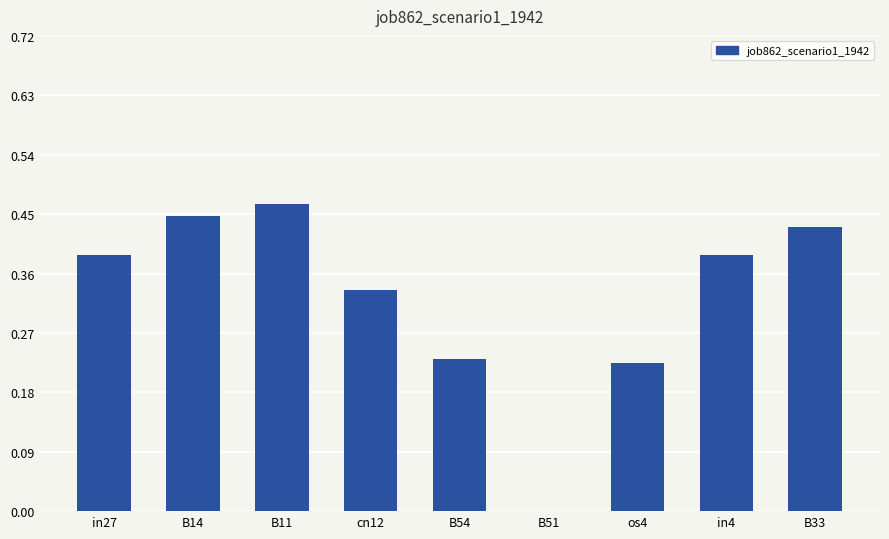

Is it true that the value at in4 is 0.6?

False